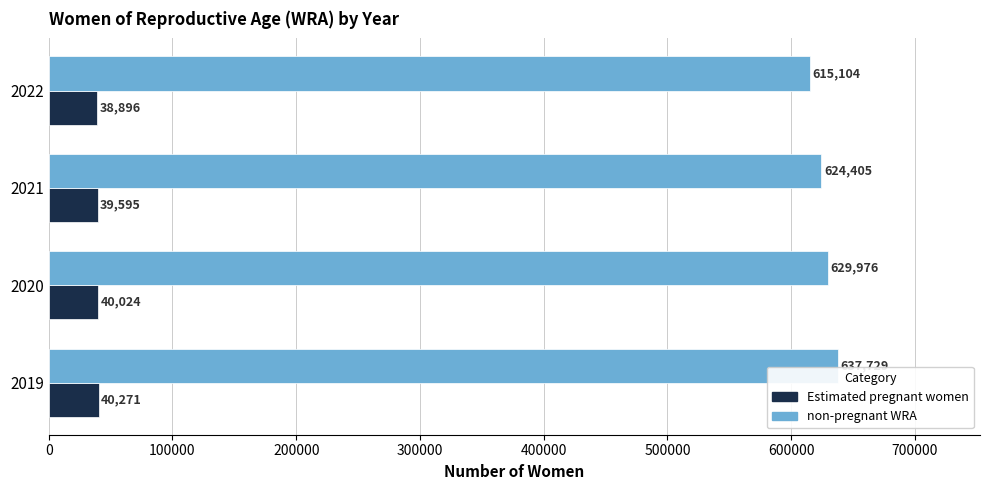

What is the average value of the non-pregnant WRA series?

626804